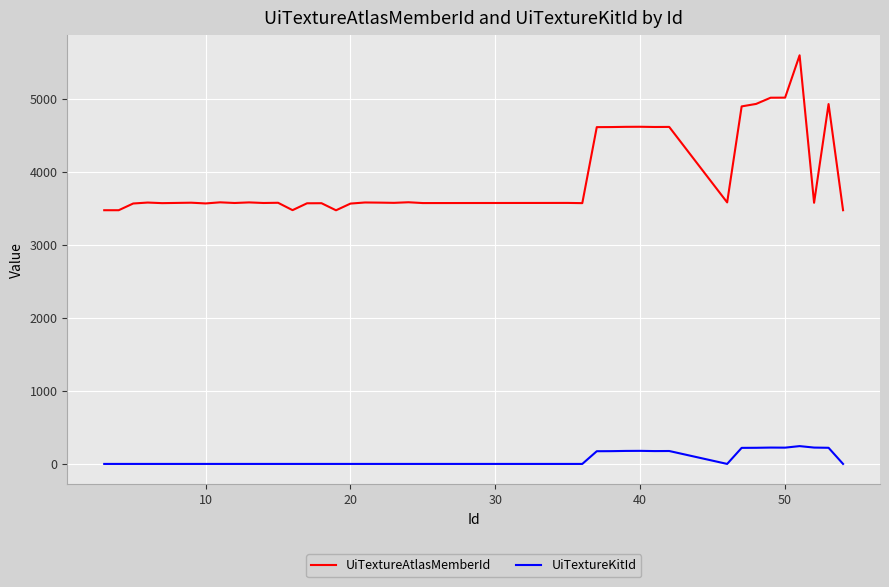

What is the greatest value displayed?

5597